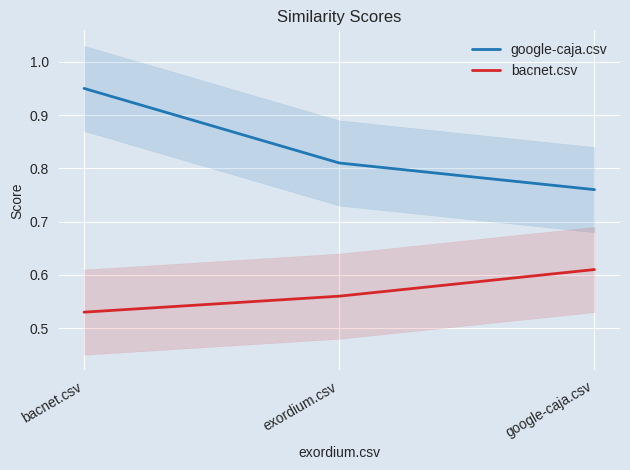

What is the label of the 2nd point from the right?

exordium.csv